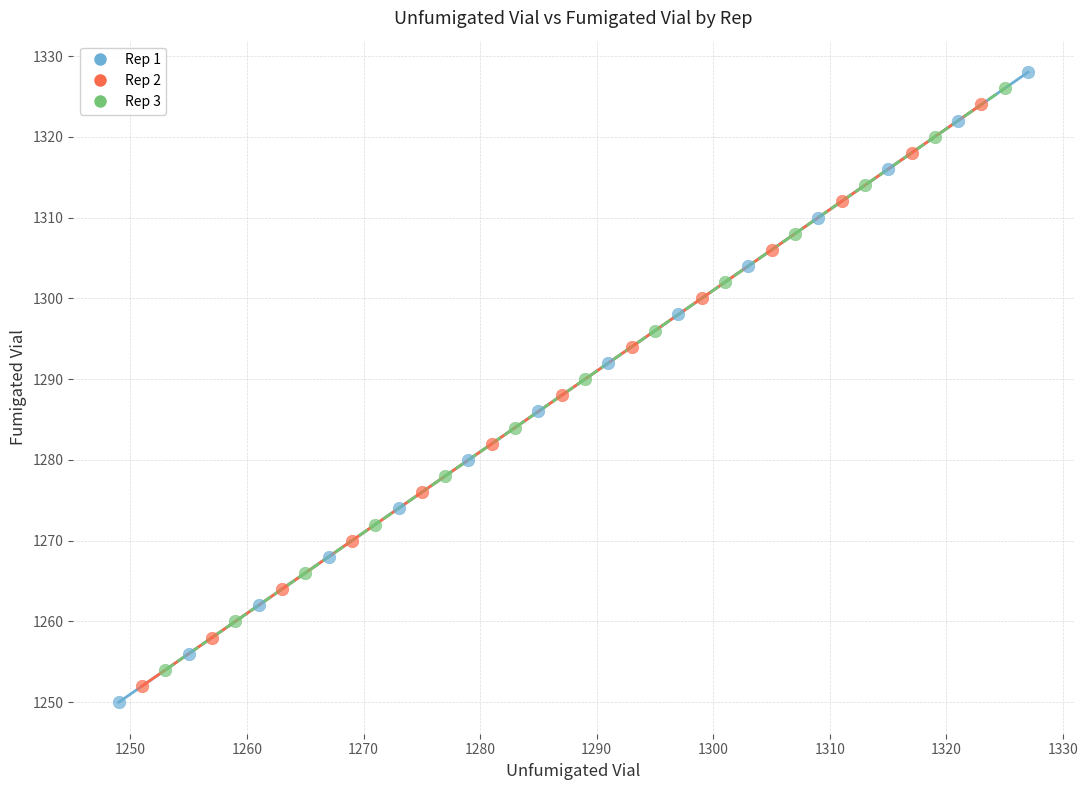

Which series has the widest spread of Y values?

Rep 1